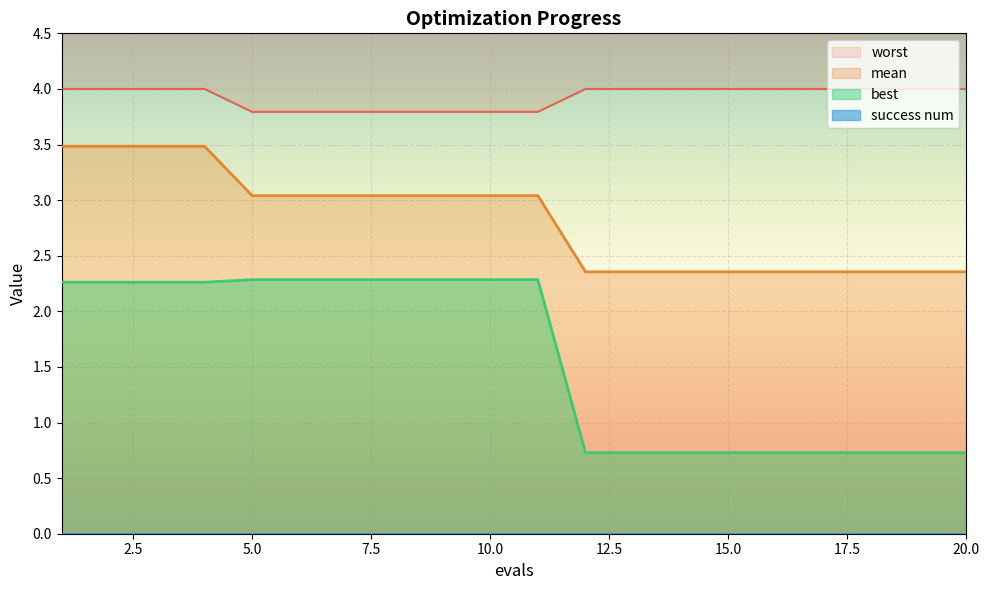

What is the minimum value shown in the chart?

0.7